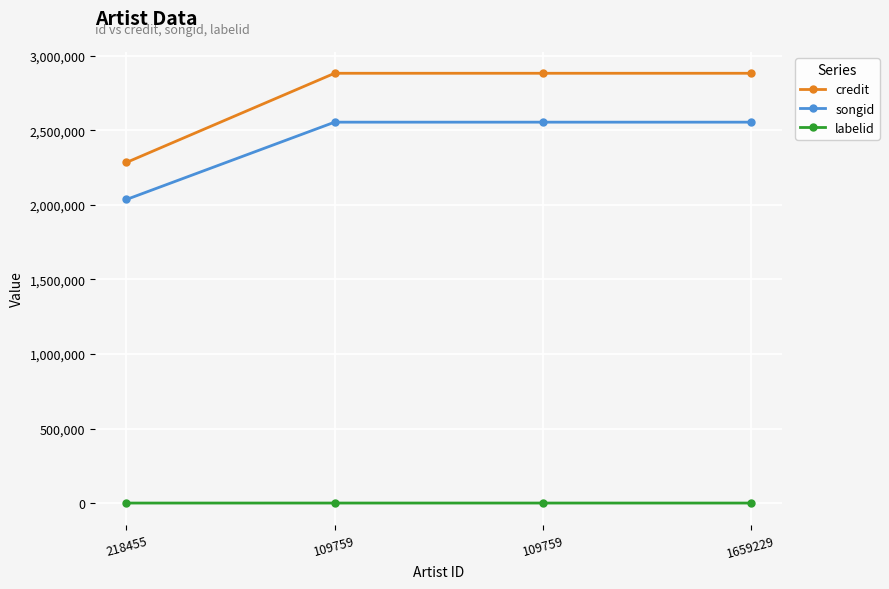

Is this an area chart (filled region under the line)?

No